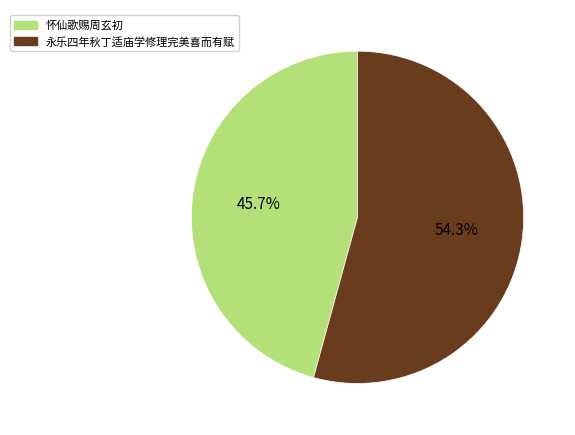

Does any single category account for the majority?

Yes